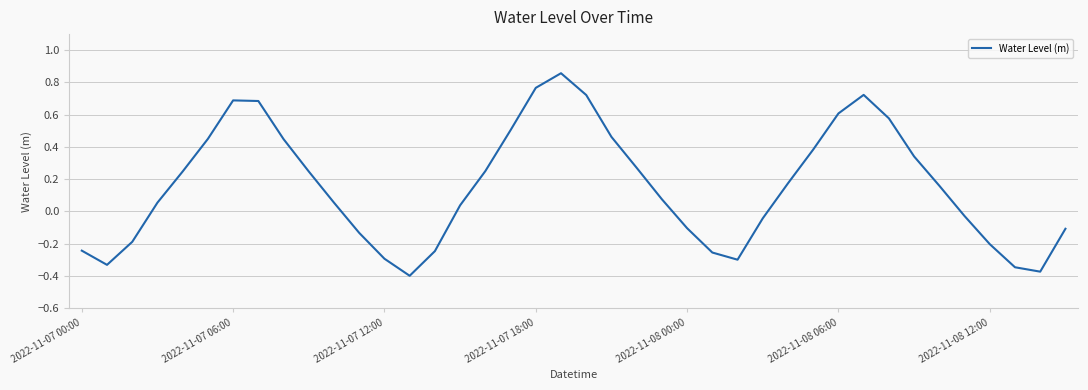

What is the average value?

0.2